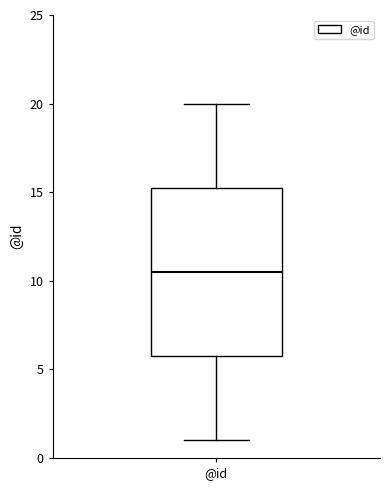

Transcribe this box plot: give where the median line is, the range the box spans, and where the two whiskers end, as read against the y-axis. The values are not printed on the chart, so give them approximately, as read against the axis.

median 10.5, box 6.0 to 15.5, whiskers 1.0 to 20.0